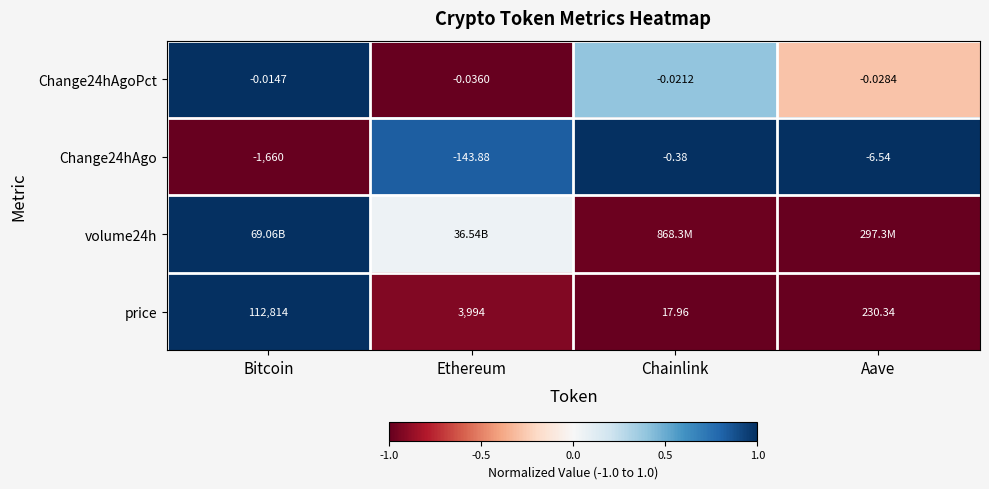

Rank the categories by price value from highest to lowest.

Bitcoin, Ethereum, Aave, Chainlink